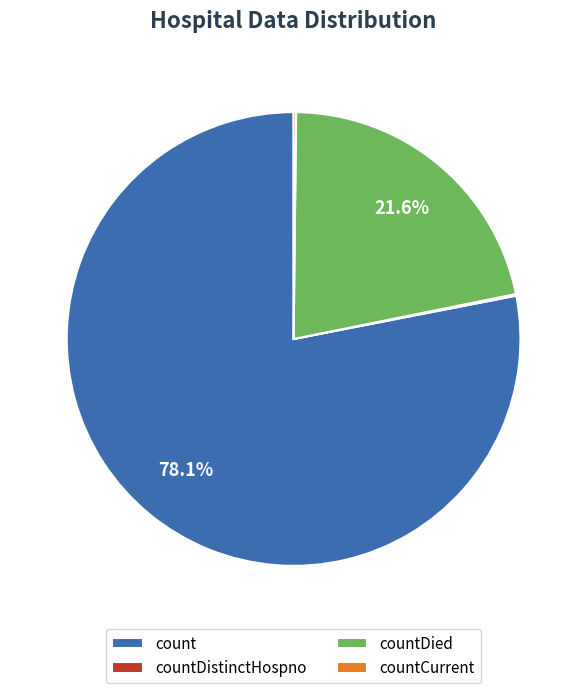

Does count account for over 50% of the chart?

Yes